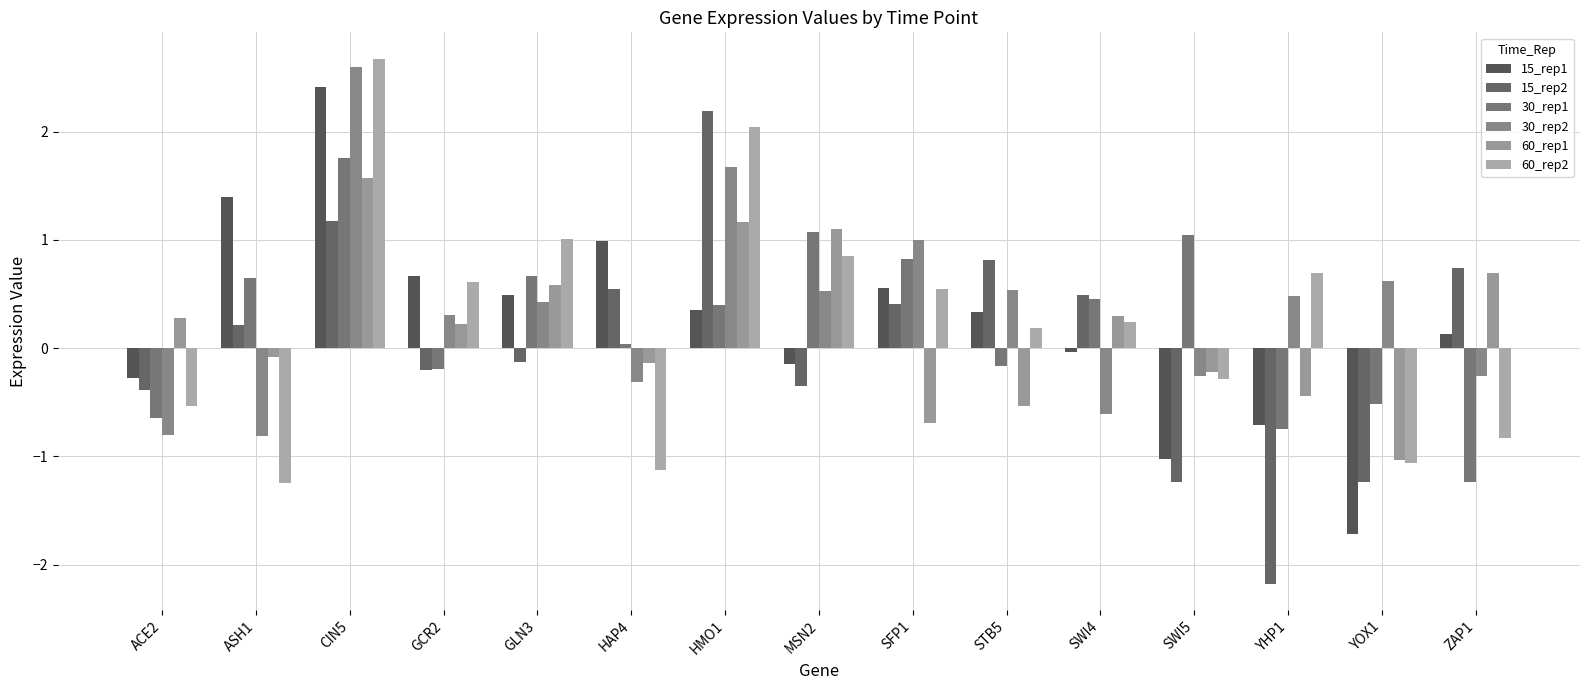

Where does the 15_rep2 series first go above 0?

ASH1